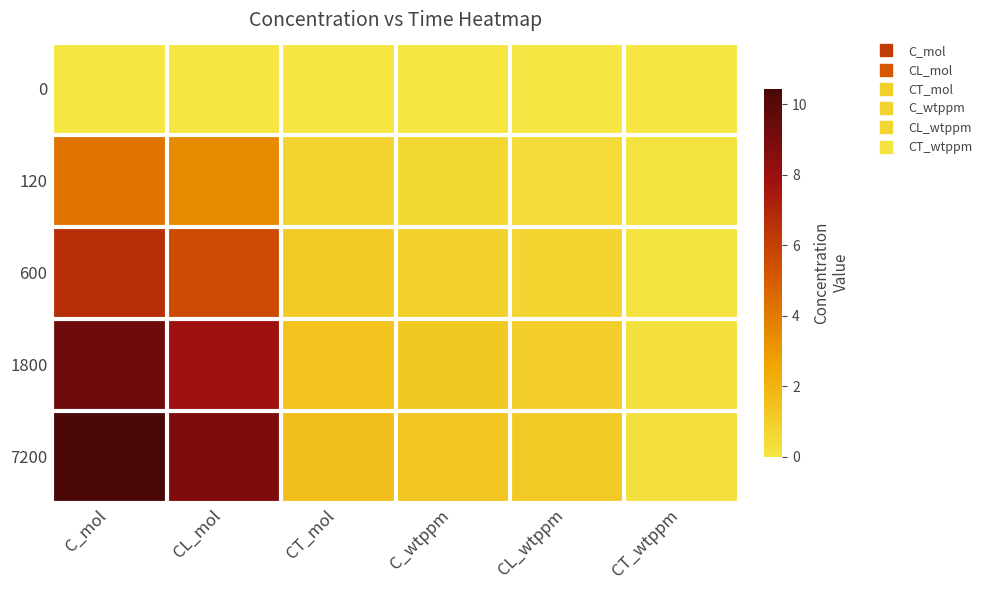

How many categories are shown in the chart?

6